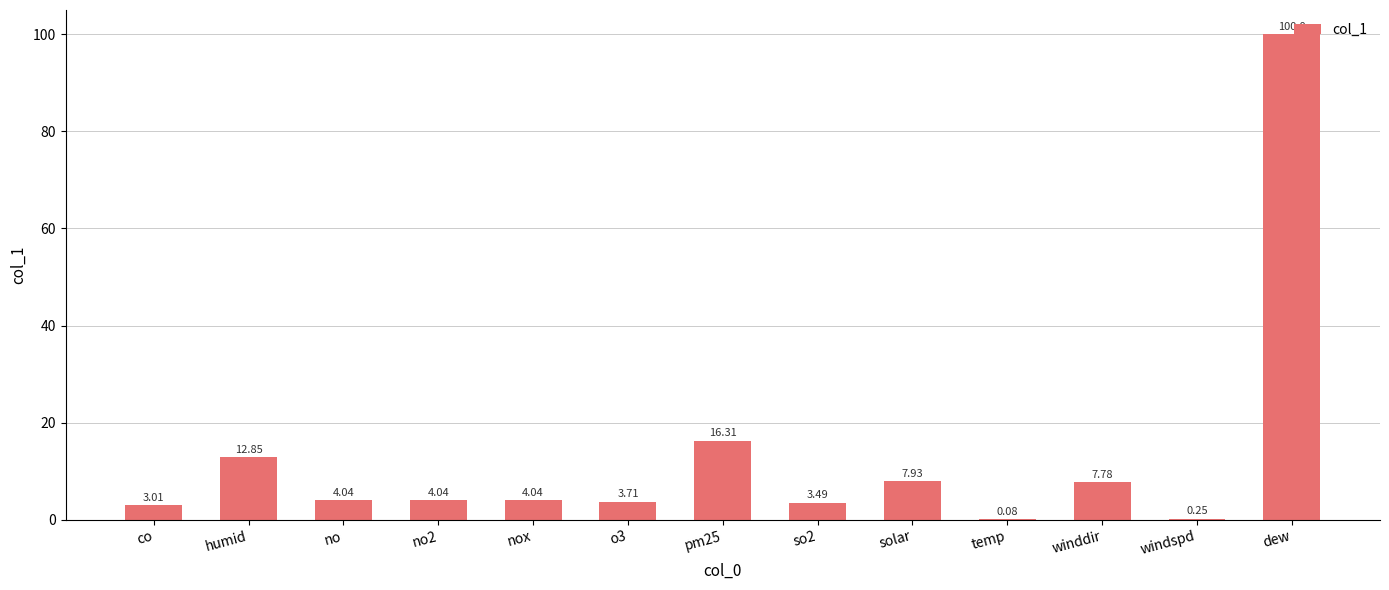

At which label does the data first exceed 4?

humid